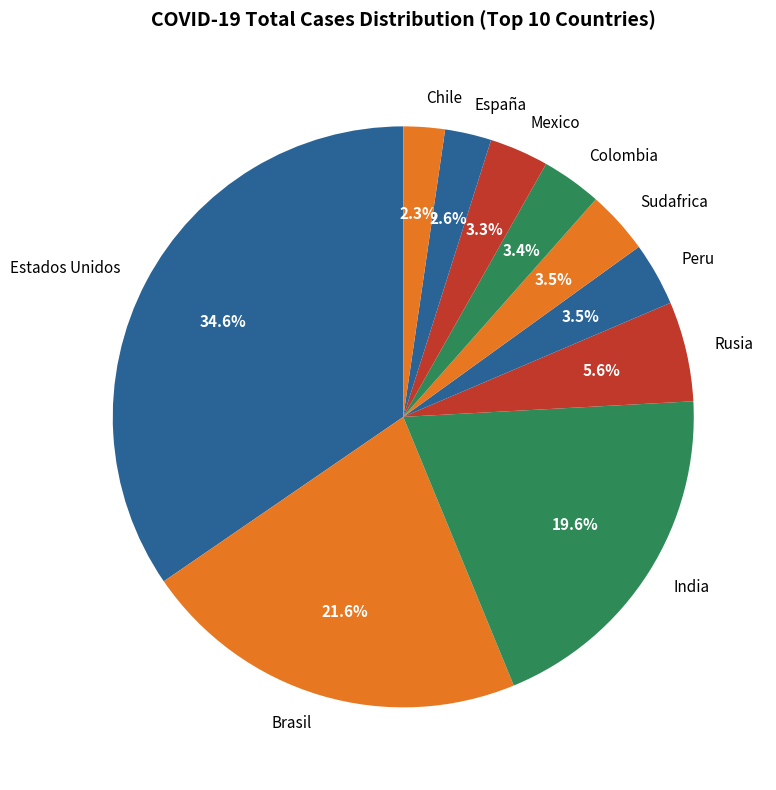

What percentage is NOT represented by Rusia?

94.4%